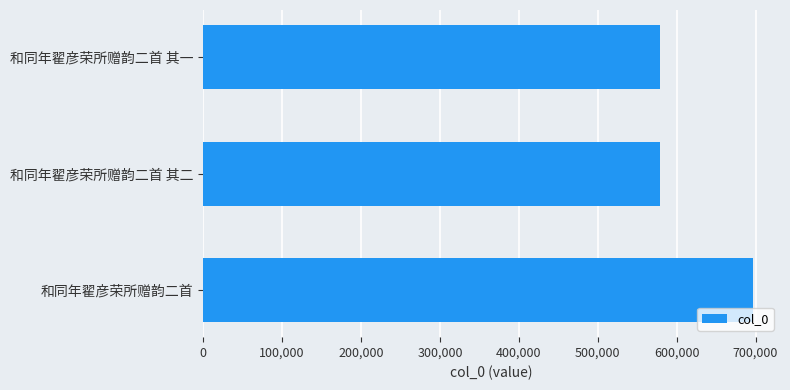

Which label corresponds to the largest value in the chart?

和同年翟彦荣所赠韵二首